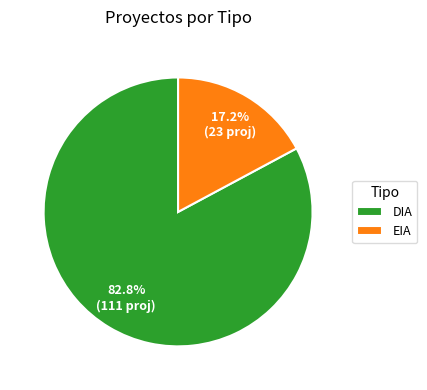

How many segments does this pie chart have?

2